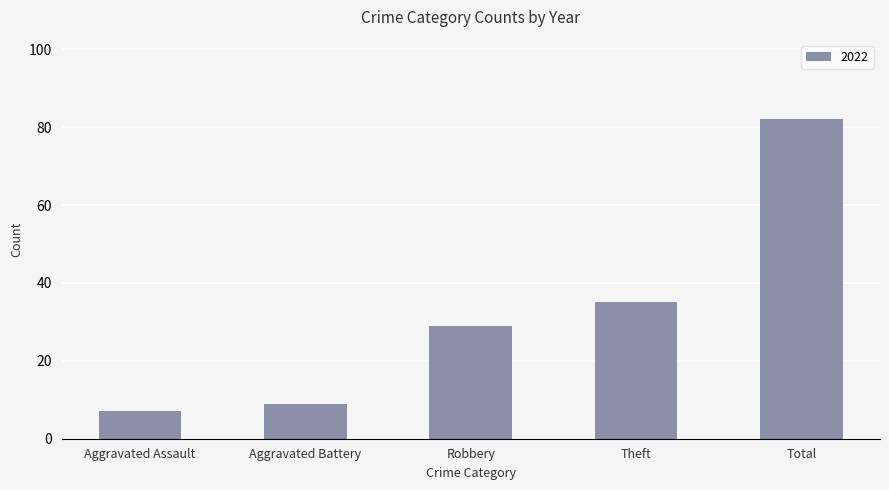

What is the difference between the second highest and second lowest values?

26